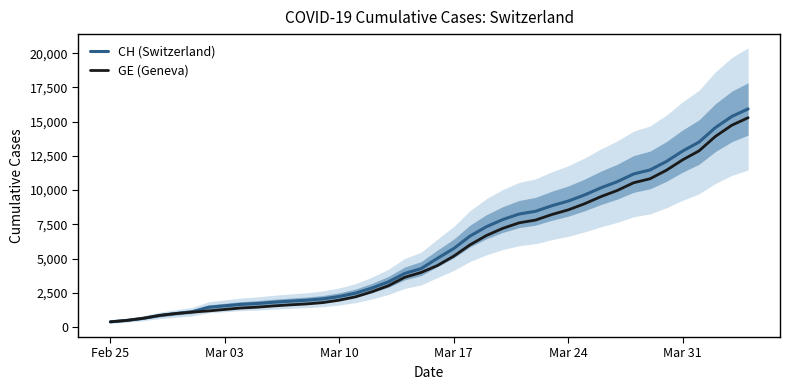

What is the maximum value for CH (Switzerland)?

15926